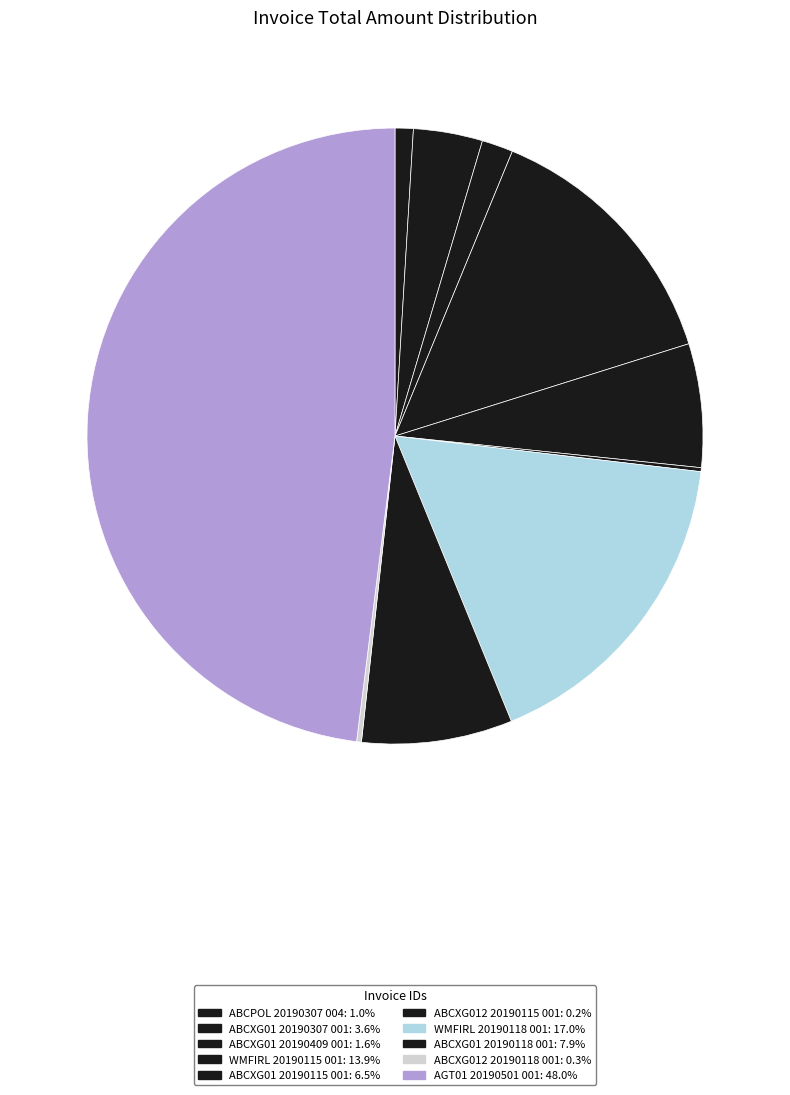

To the nearest percent, what portion does ABCXG01 20190409 001 represent?

2%